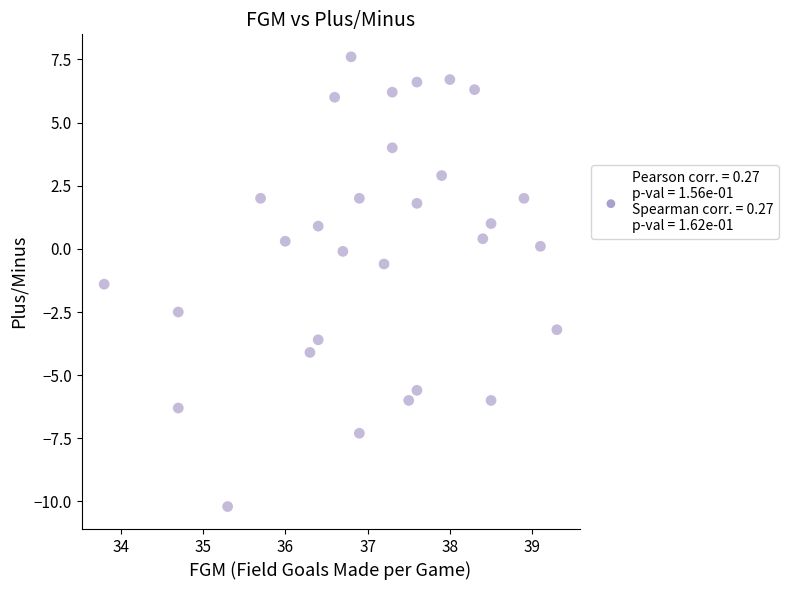

What is the range of X values (max minus min)?

5.5